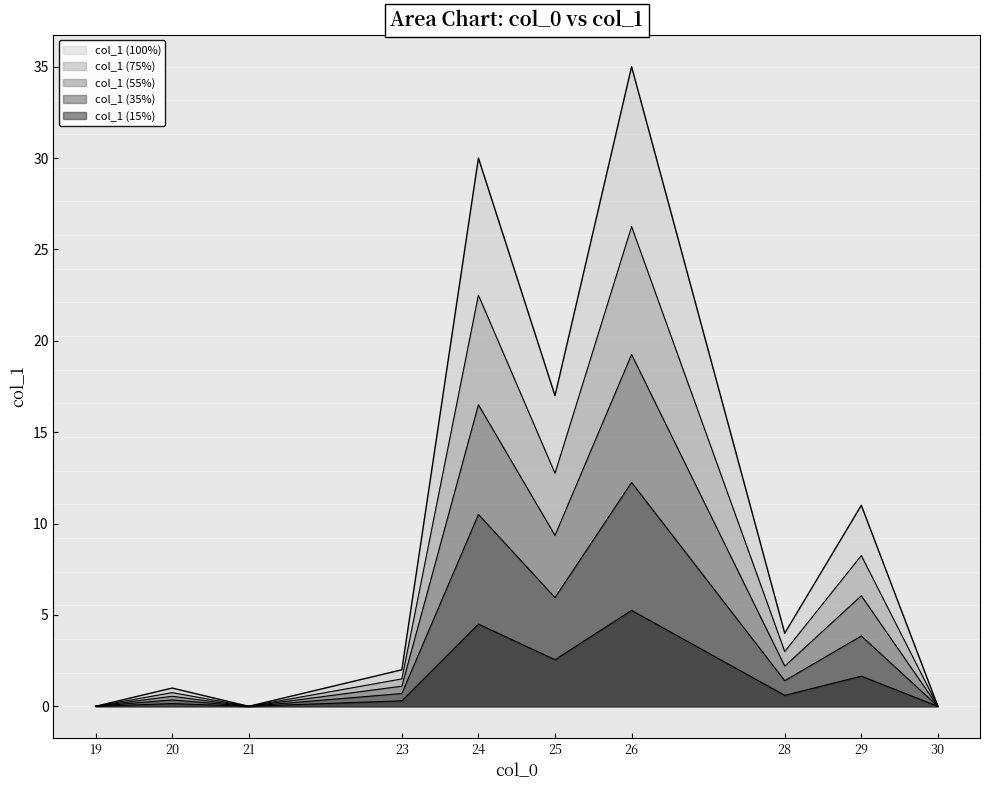

What is the sum of all values?

55.0